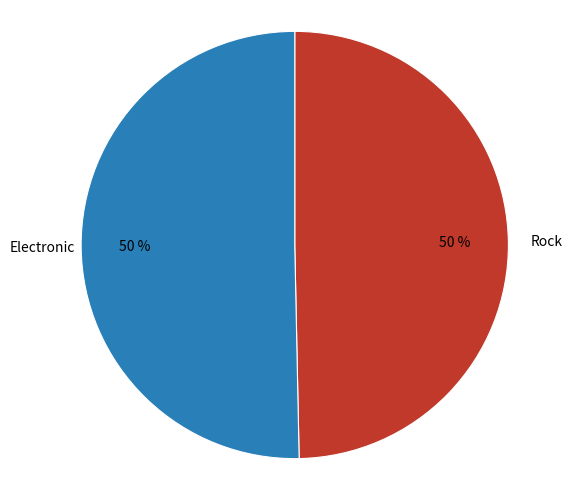

The Electronic slice represents 38% of the pie. True or false?

False